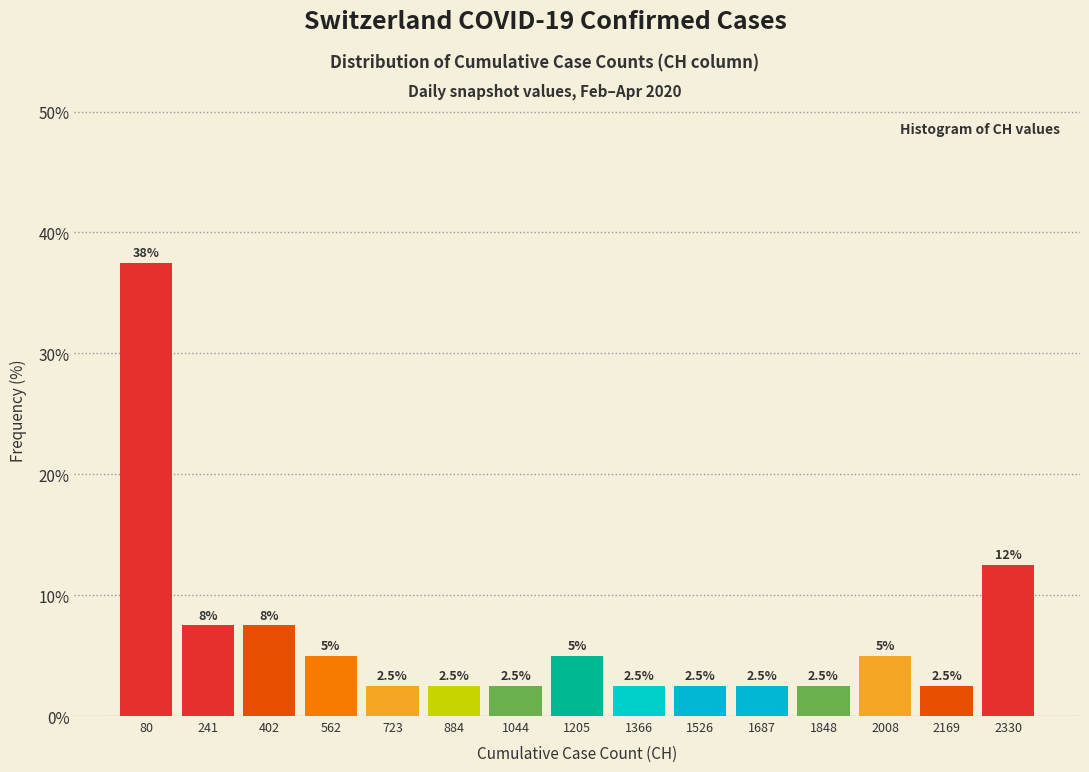

Over which range of the x-axis is the bar tallest?

0 to 160